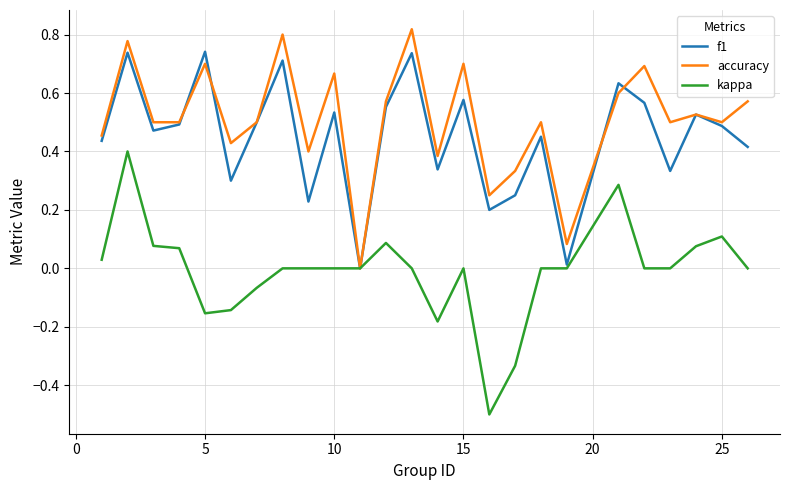

Which series has the largest total across all categories?

accuracy